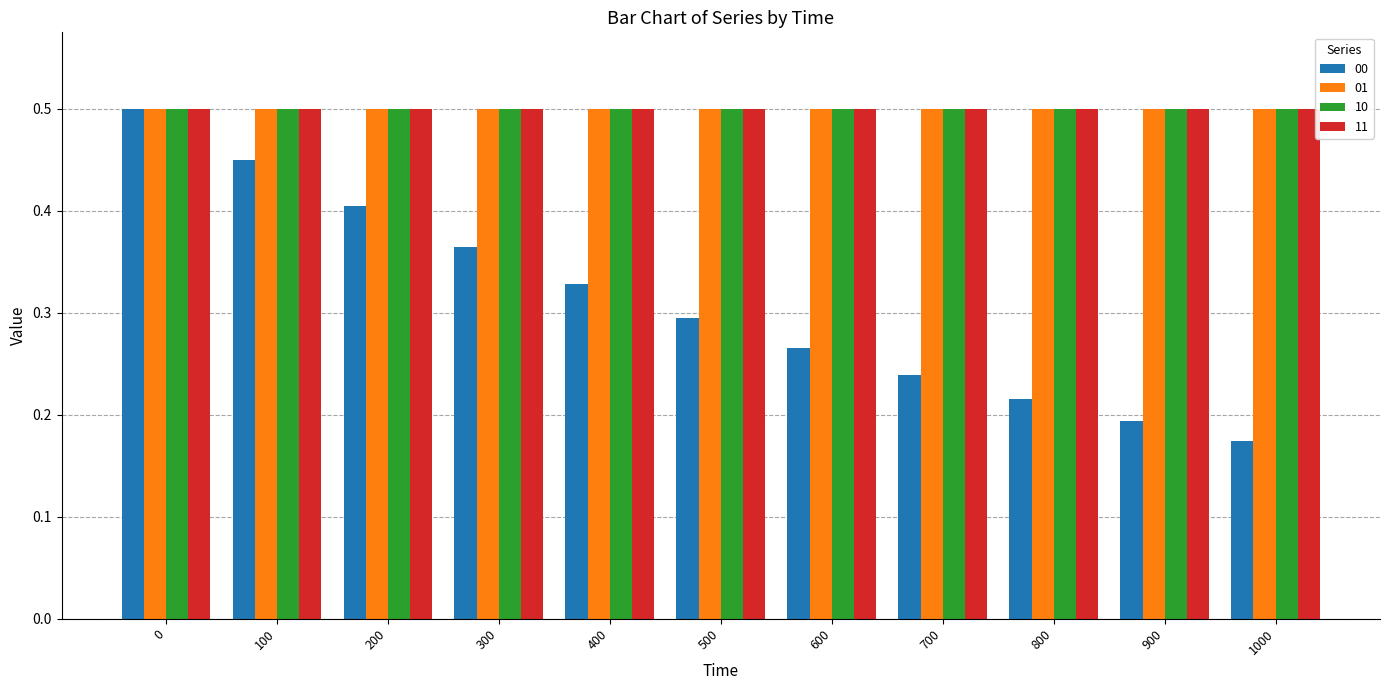

What is the sum of all 00 values?

3.4